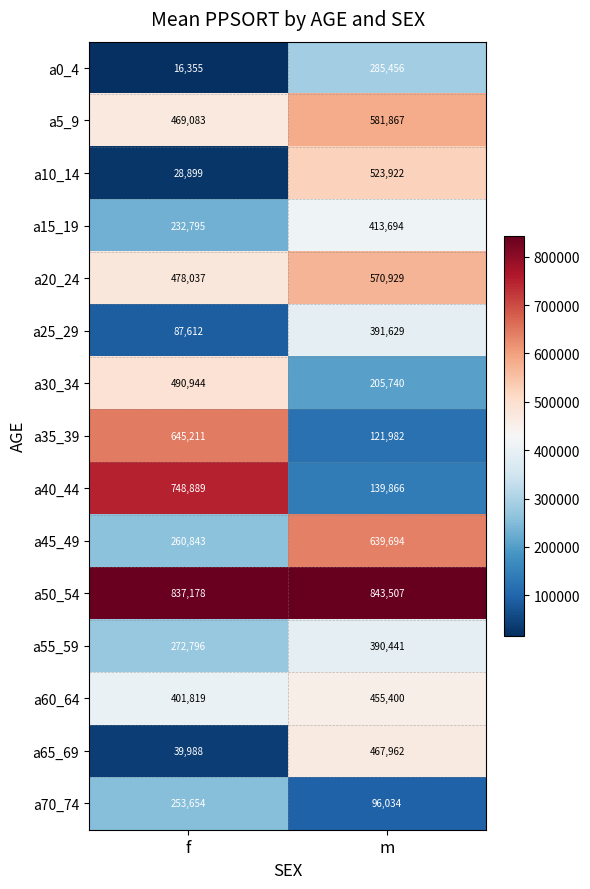

At which label does a15_19 reach its peak?

m